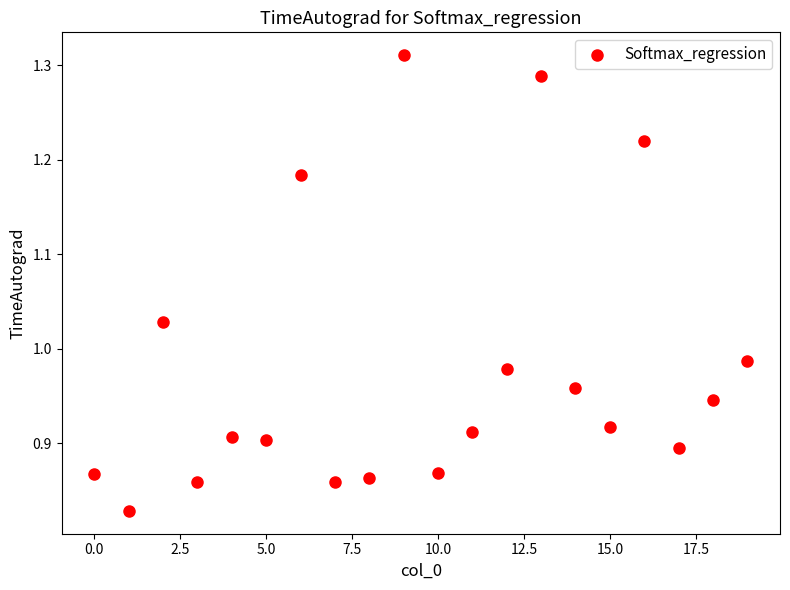

What is the range of Y values (max minus min)?

0.5